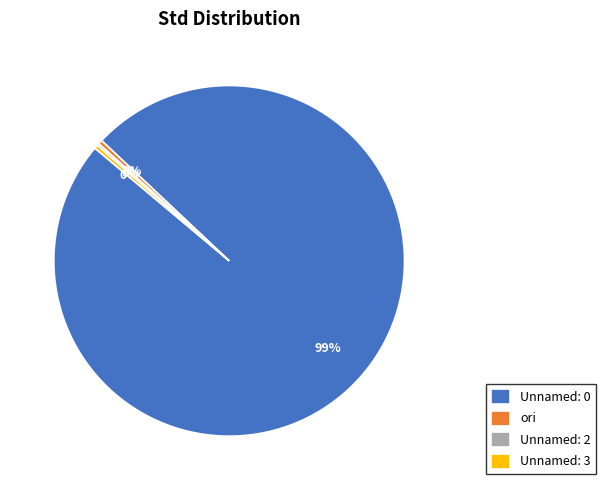

Which category has the biggest portion of the pie?

Unnamed: 0